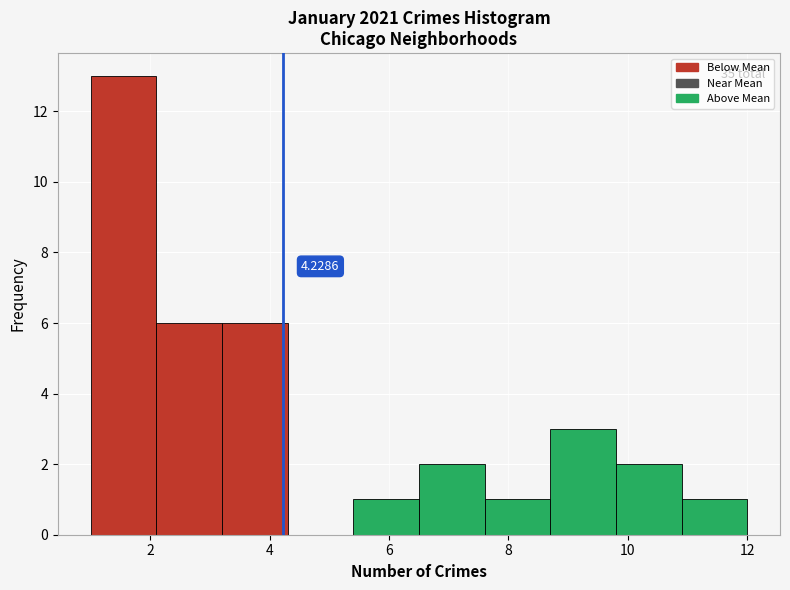

Which range on the x-axis has the tallest bar?

1.0 to 2.1